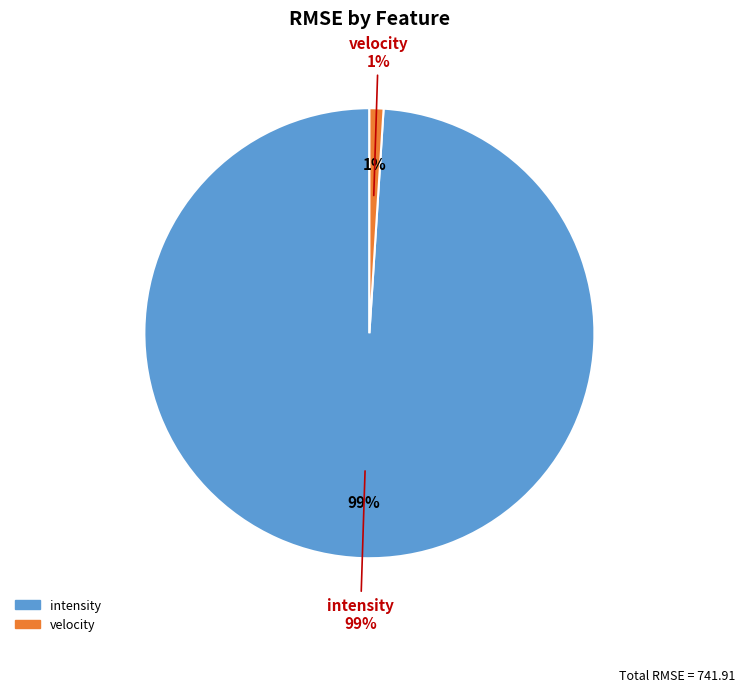

Does velocity account for over 50% of the chart?

No